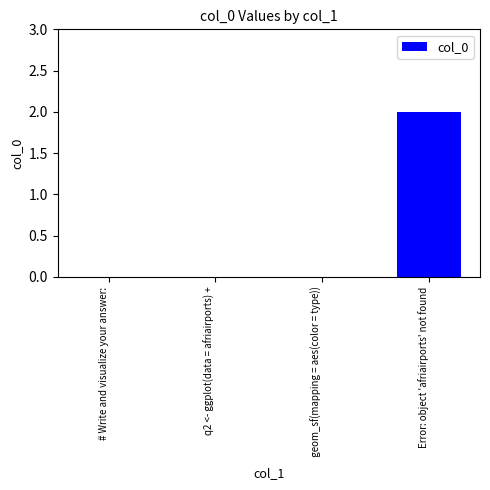

How many categories are shown in the chart?

4